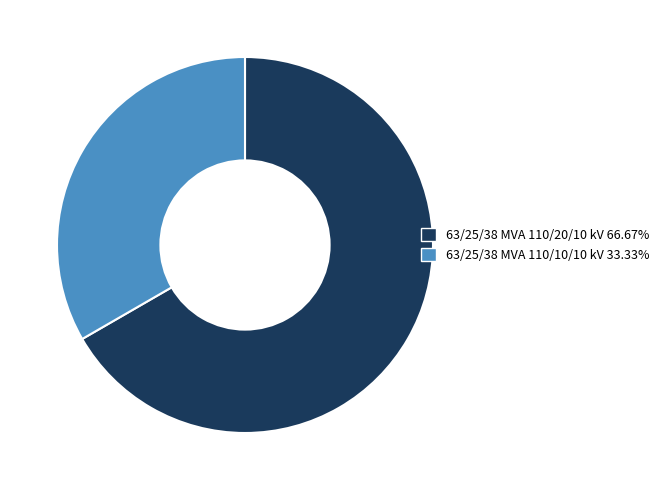

Which category has the smallest portion of the pie?

63/25/38 MVA 110/10/10 kV